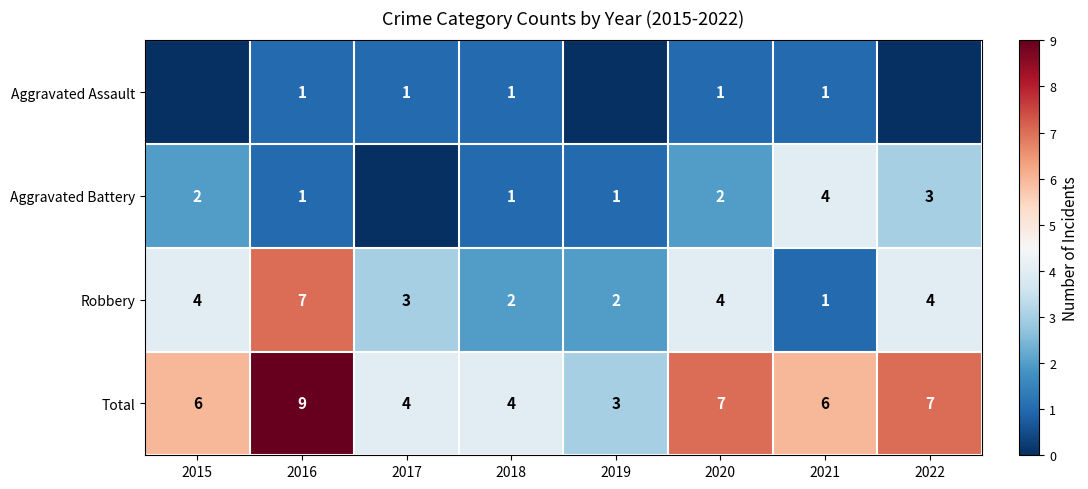

What is the difference between the highest and lowest values at 2020?

6